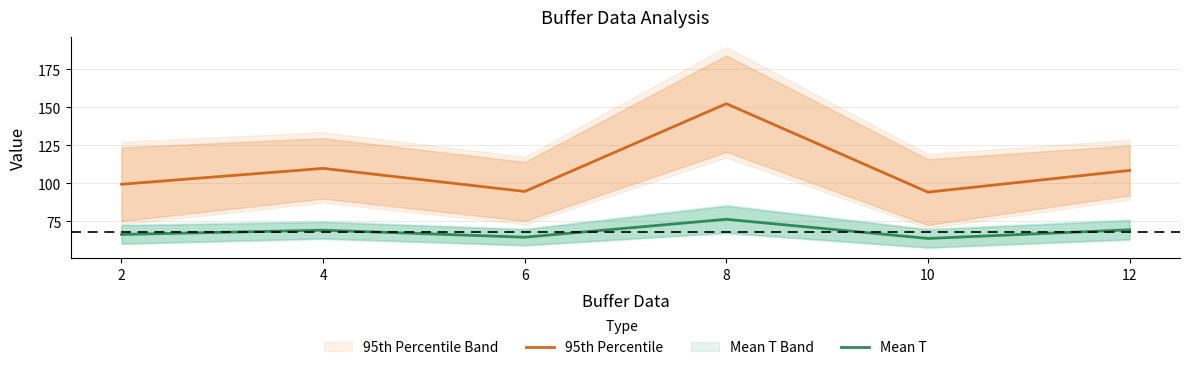

Is the value of Mean T at 4 greater than the value of 95th Percentile at 4?

No